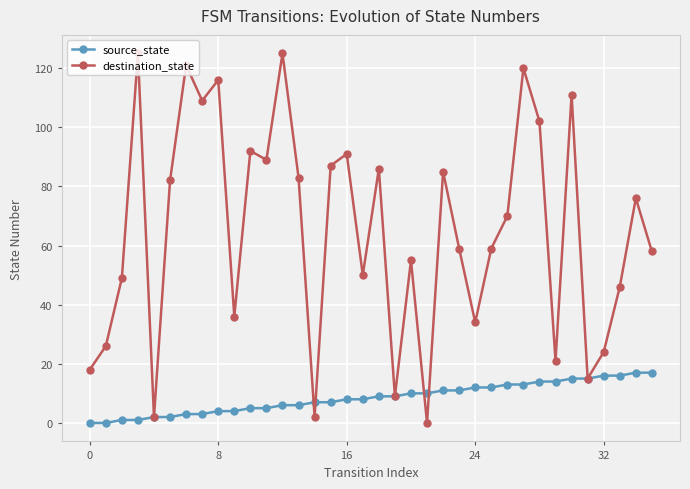

What is the difference between the second highest and second lowest values in the source_state series?

17